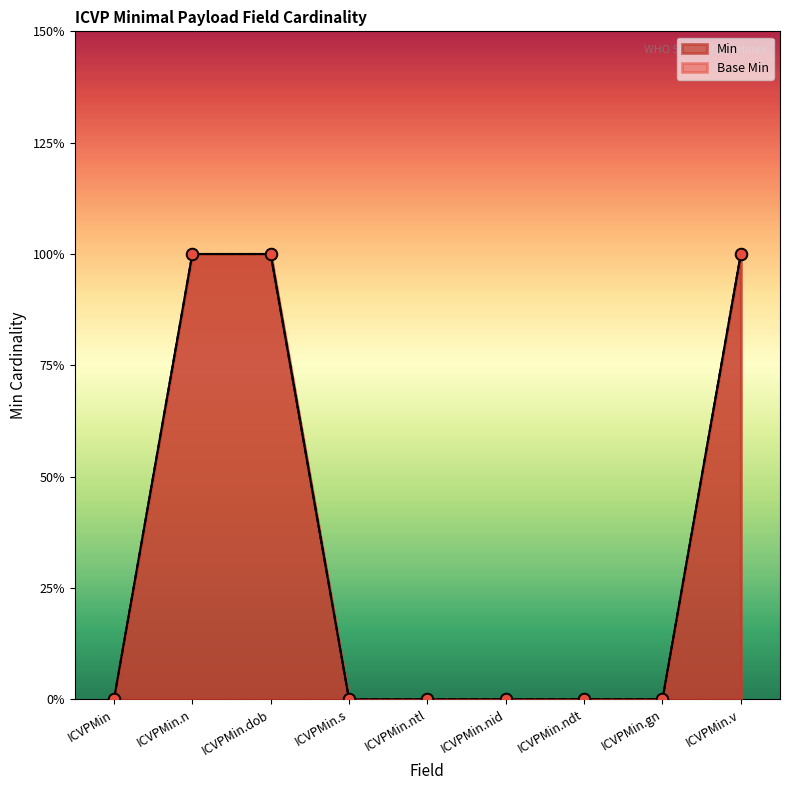

Which series has the largest Y range (max minus min)?

Min